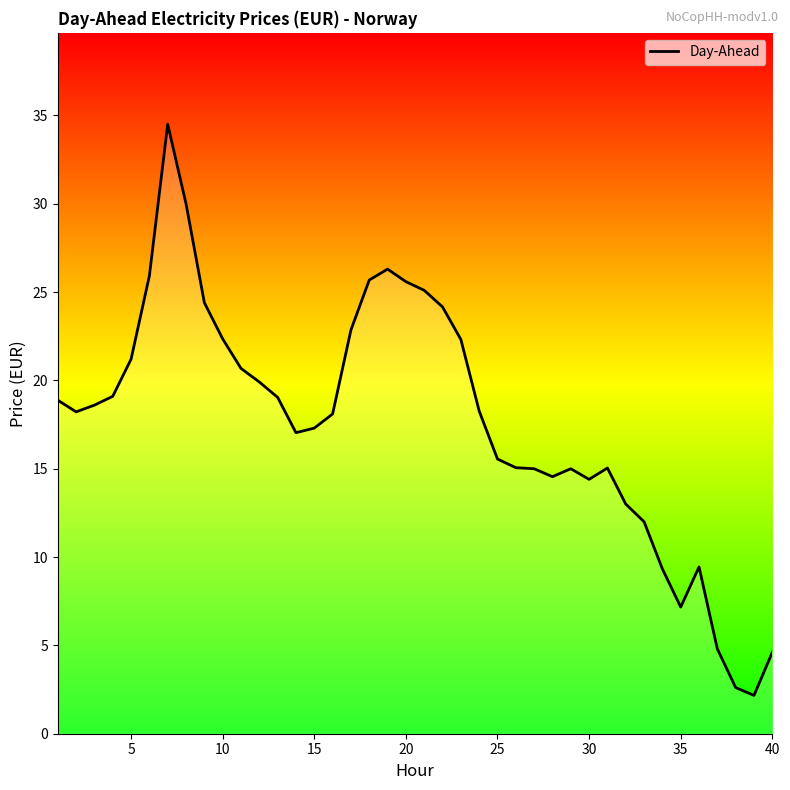

What is the difference between the maximum and minimum values?

32.3